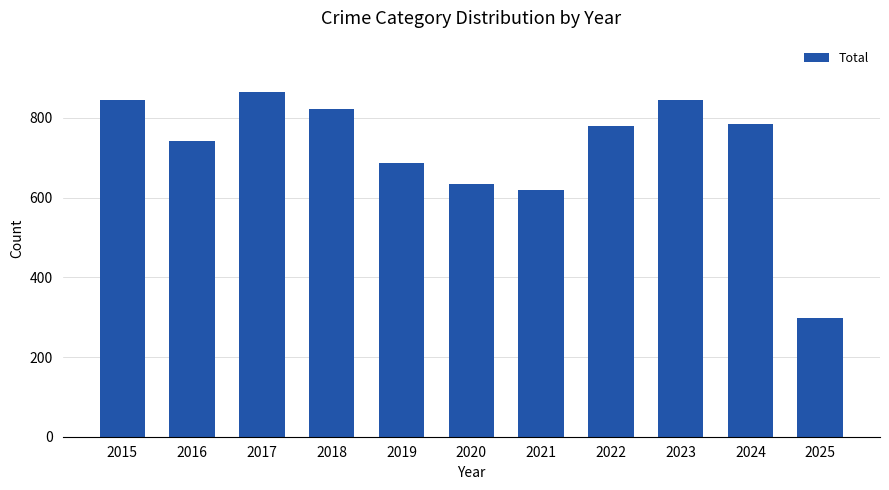

What is the difference between the second highest and minimum values?

547